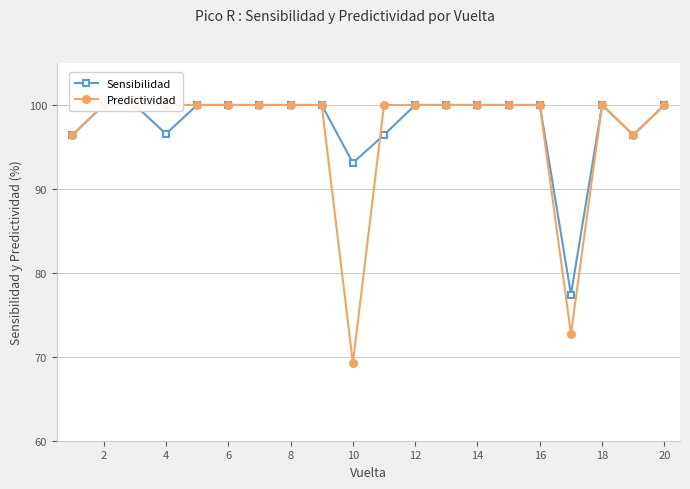

True or false: Sensibilidad has more than 0 interior local peaks.

True